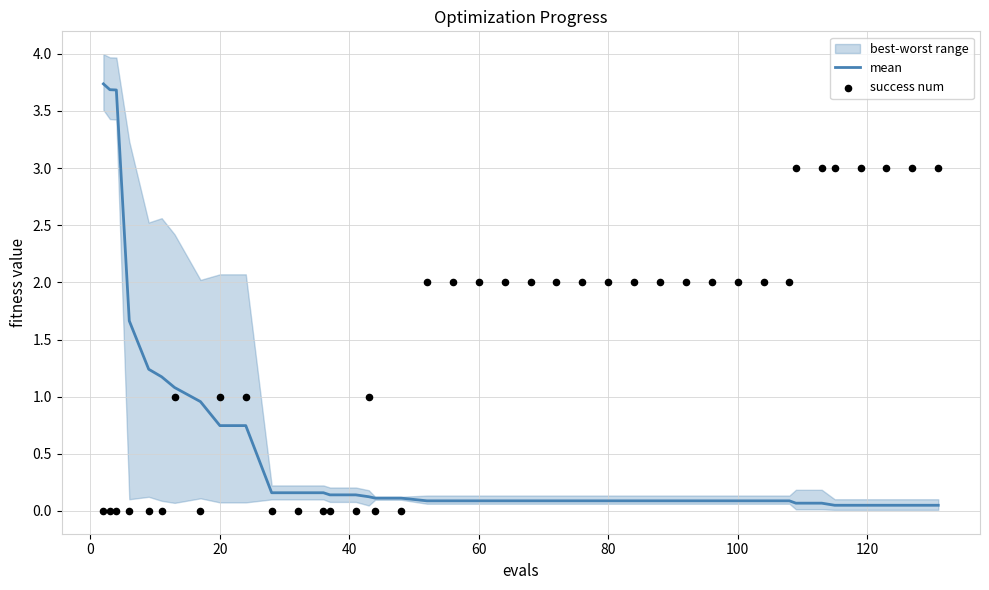

Which series has the largest Y range (max minus min)?

mean